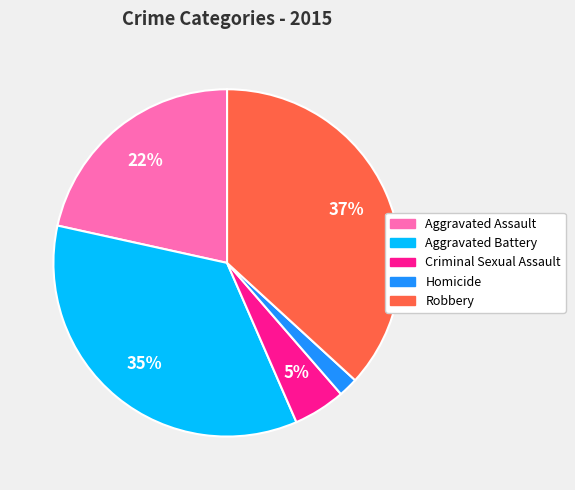

Between Aggravated Assault and Homicide, which is larger?

Aggravated Assault